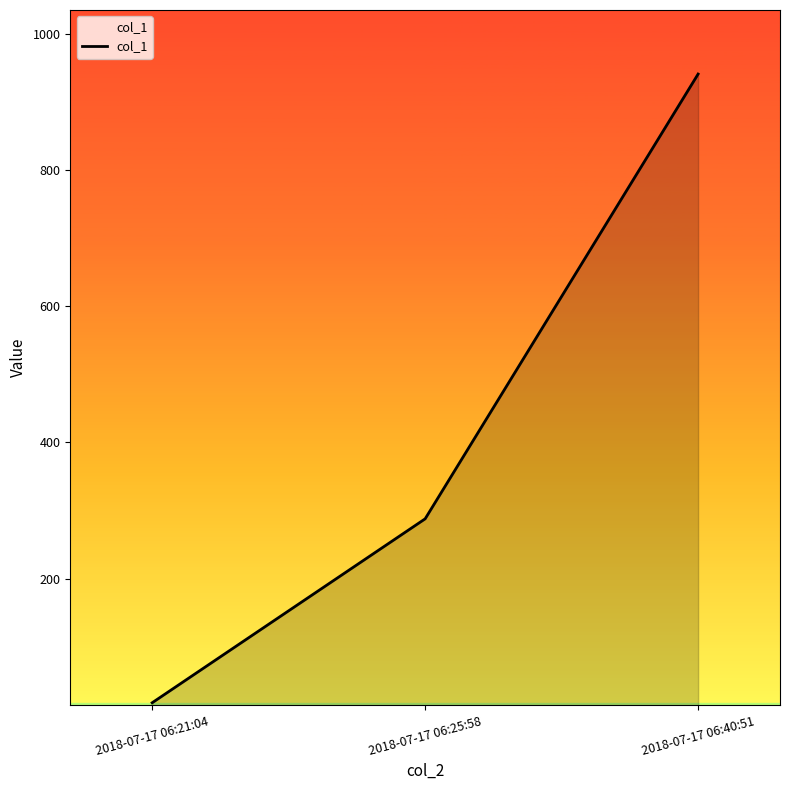

Which category has the highest value across all series?

2018-07-17 06:40:51